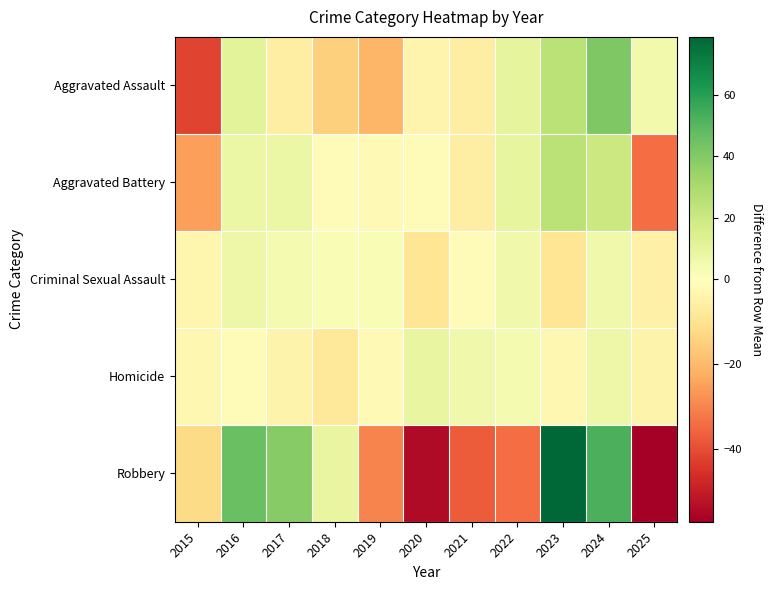

Reading left to right, list all the values displayed in this chart.

Aggravated Assault: 2015=-41.8	2016=11.2	2017=-5.8	2018=-14.8	2019=-20.8	2020=-3.8	2021=-5.8	2022=10.2	2023=25.2	2024=41.2	2025=5.2
Aggravated Battery: 2015=-25.2	2016=7.8	2017=7.8	2018=-1.2	2019=-2.2	2020=-1.2	2021=-6.2	2022=9.8	2023=24.8	2024=19.8	2025=-34.2
Criminal Sexual Assault: 2015=-3.2	2016=6.8	2017=3.8	2018=2.8	2019=2.8	2020=-9.2	2021=-1.2	2022=5.8	2023=-9.2	2024=5.8	2025=-5.2
Homicide: 2015=-3.1	2016=-1.1	2017=-4.1	2018=-8.1	2019=-2.1	2020=8.9	2021=5.9	2022=3.9	2023=-3.1	2024=6.9	2025=-4.1
Robbery: 2015=-12.2	2016=45.8	2017=38.8	2018=8.8	2019=-30.2	2020=-54.2	2021=-37.2	2022=-34.2	2023=78.8	2024=52.8	2025=-57.2